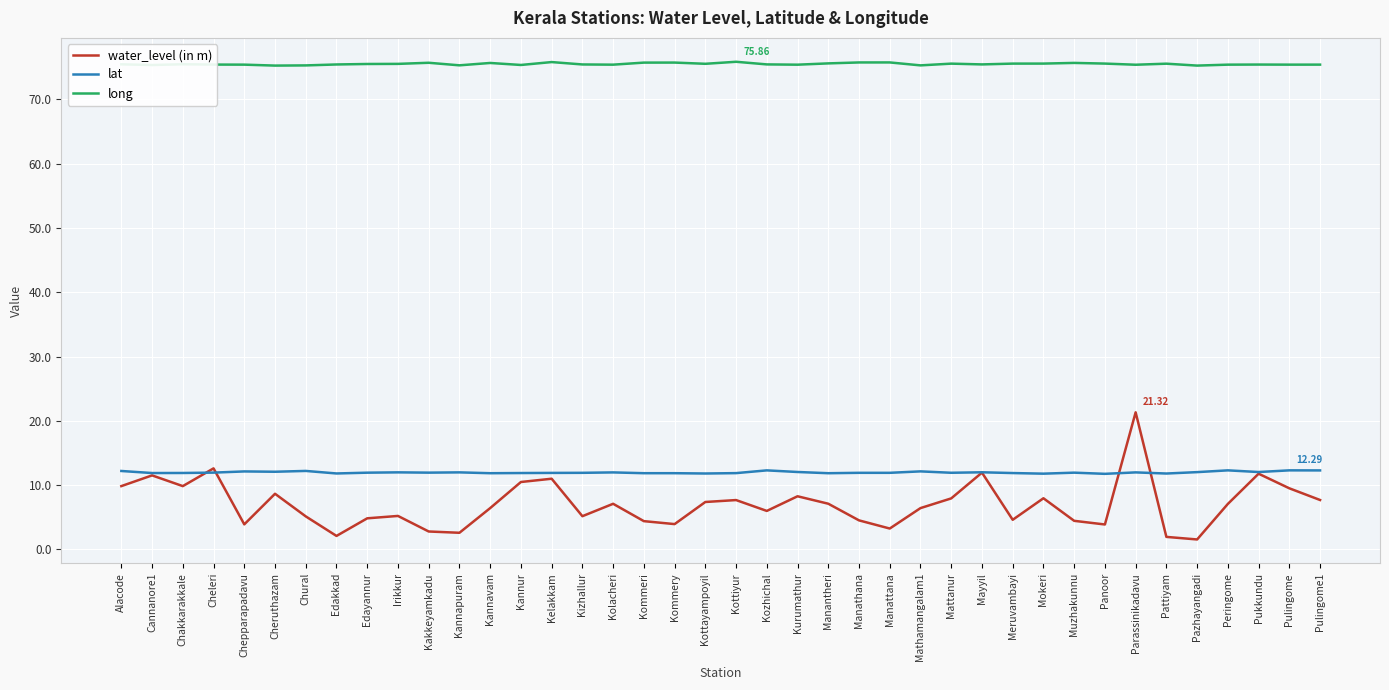

How many lines are shown in the chart?

3